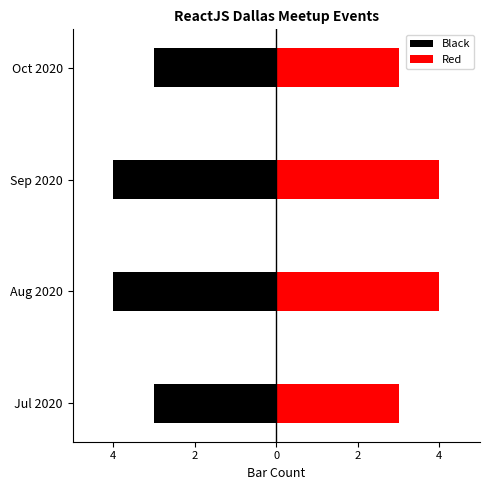

How many data points does each series have?

4